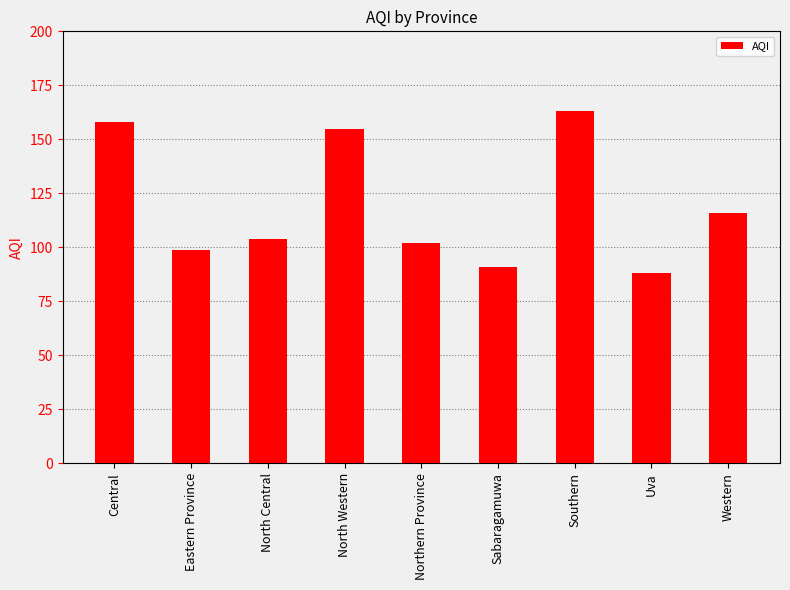

How many values are below 104?

4